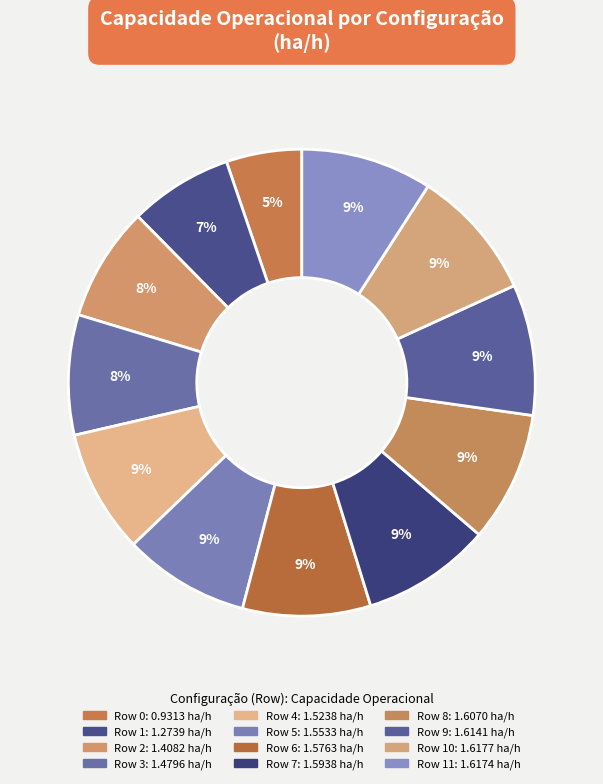

Count the number of slices in the pie.

12